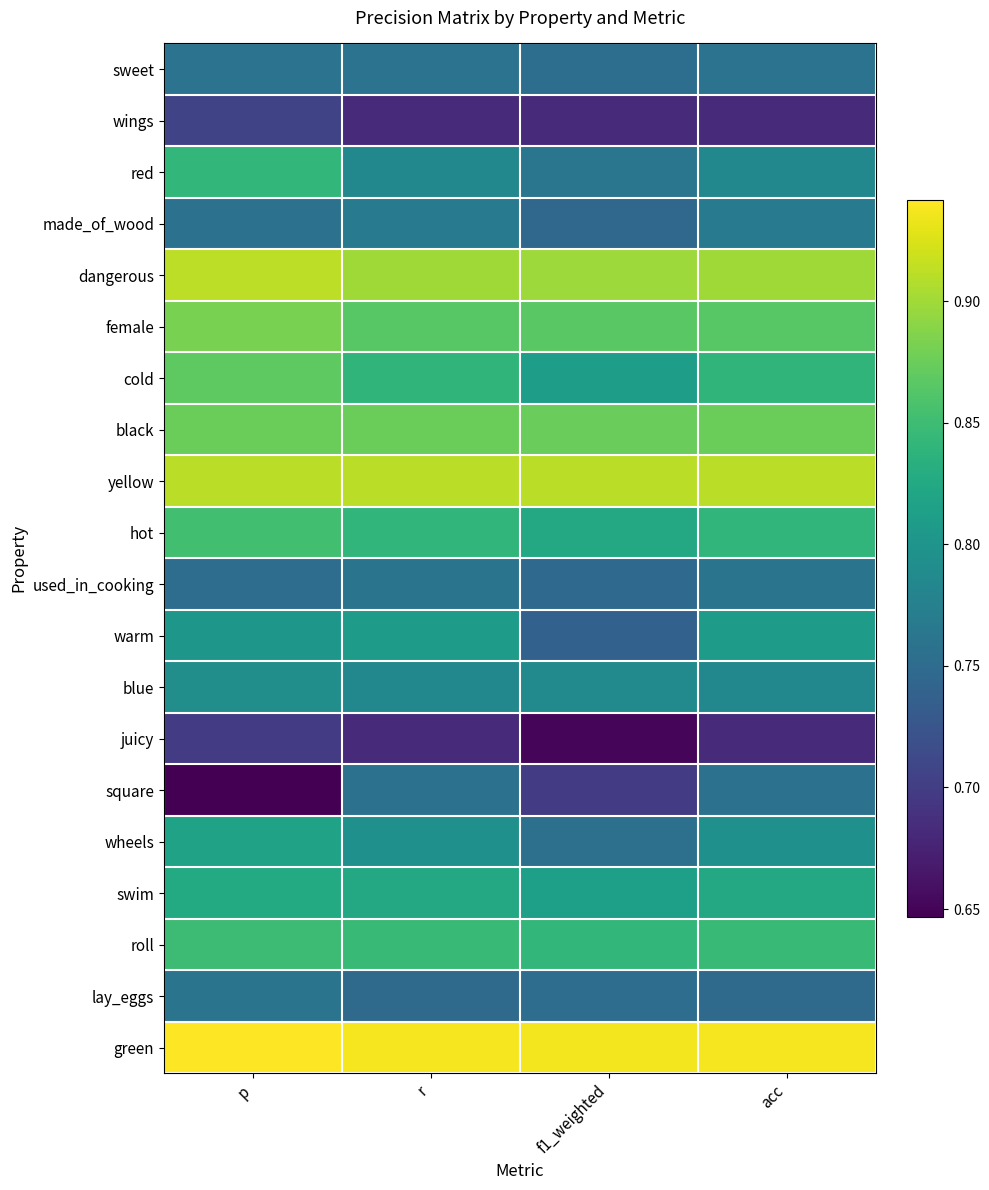

Reading left to right, list all the values displayed in this chart.

sweet: p=0.8	r=0.8	f1_weighted=0.8	acc=0.8
wings: p=0.7	r=0.7	f1_weighted=0.7	acc=0.7
red: p=0.8	r=0.8	f1_weighted=0.8	acc=0.8
made_of_wood: p=0.8	r=0.8	f1_weighted=0.7	acc=0.8
dangerous: p=0.9	r=0.9	f1_weighted=0.9	acc=0.9
female: p=0.9	r=0.9	f1_weighted=0.9	acc=0.9
cold: p=0.9	r=0.8	f1_weighted=0.8	acc=0.8
black: p=0.9	r=0.9	f1_weighted=0.9	acc=0.9
yellow: p=0.9	r=0.9	f1_weighted=0.9	acc=0.9
hot: p=0.9	r=0.8	f1_weighted=0.8	acc=0.8
used_in_cooking: p=0.8	r=0.8	f1_weighted=0.7	acc=0.8
warm: p=0.8	r=0.8	f1_weighted=0.7	acc=0.8
blue: p=0.8	r=0.8	f1_weighted=0.8	acc=0.8
juicy: p=0.7	r=0.7	f1_weighted=0.7	acc=0.7
square: p=0.6	r=0.8	f1_weighted=0.7	acc=0.8
wheels: p=0.8	r=0.8	f1_weighted=0.8	acc=0.8
swim: p=0.8	r=0.8	f1_weighted=0.8	acc=0.8
roll: p=0.8	r=0.8	f1_weighted=0.8	acc=0.8
lay_eggs: p=0.8	r=0.7	f1_weighted=0.8	acc=0.7
green: p=0.9	r=0.9	f1_weighted=0.9	acc=0.9